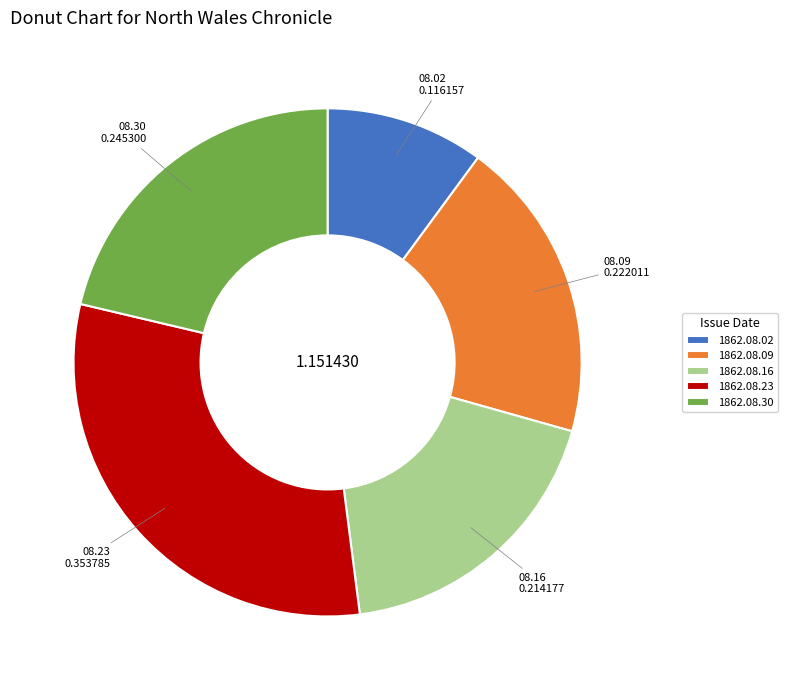

Rank the categories by value from highest to lowest.

1862.08.23, 1862.08.30, 1862.08.09, 1862.08.16, 1862.08.02